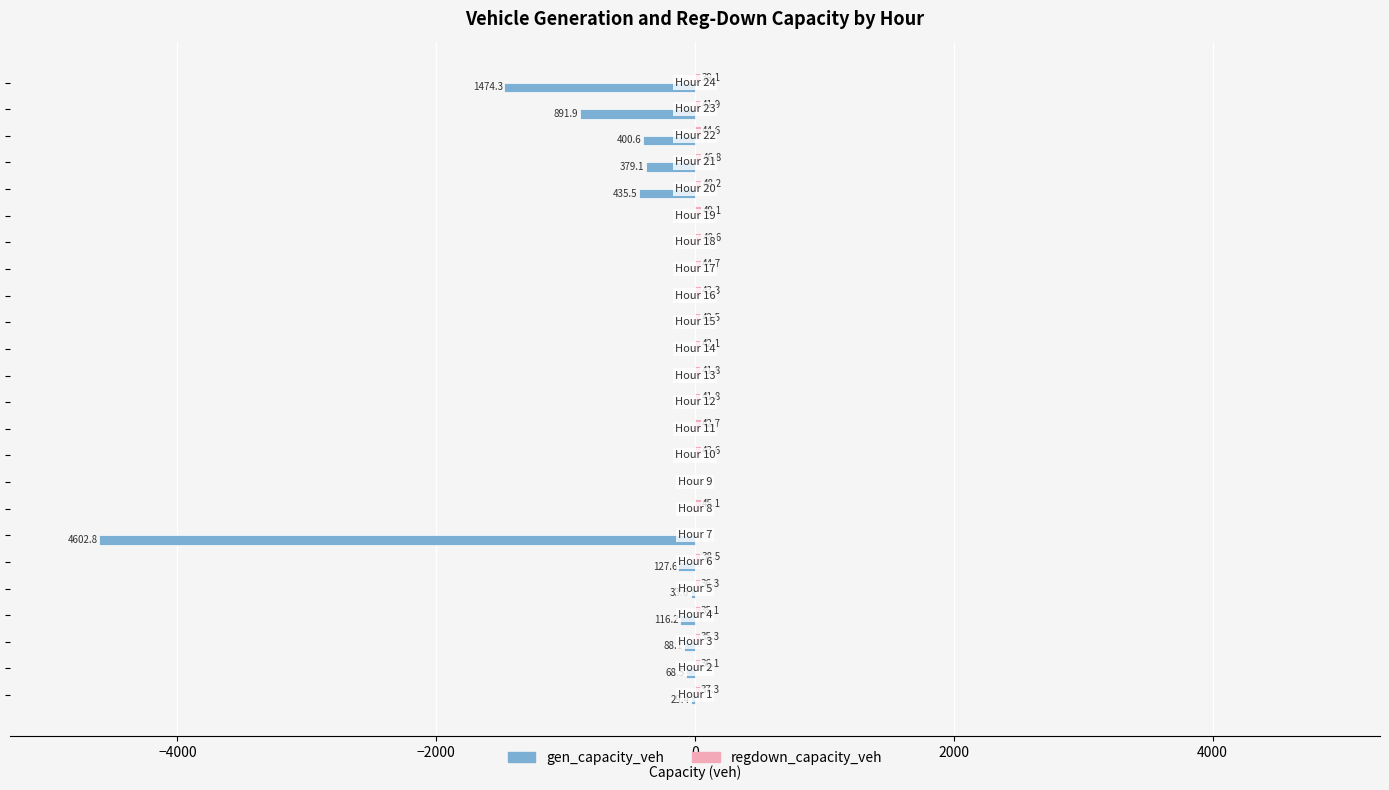

Does the chart contain any negative values?

Yes